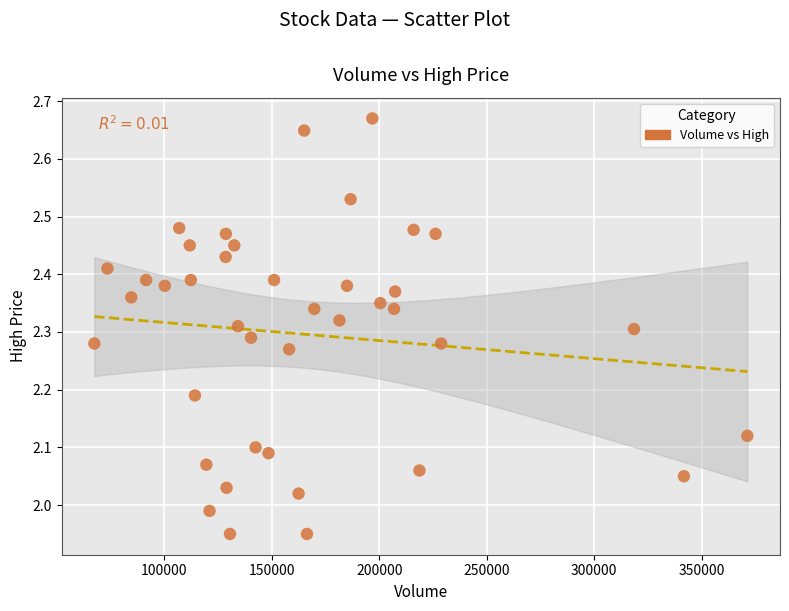

What is the range of X values (max minus min)?

303700.0